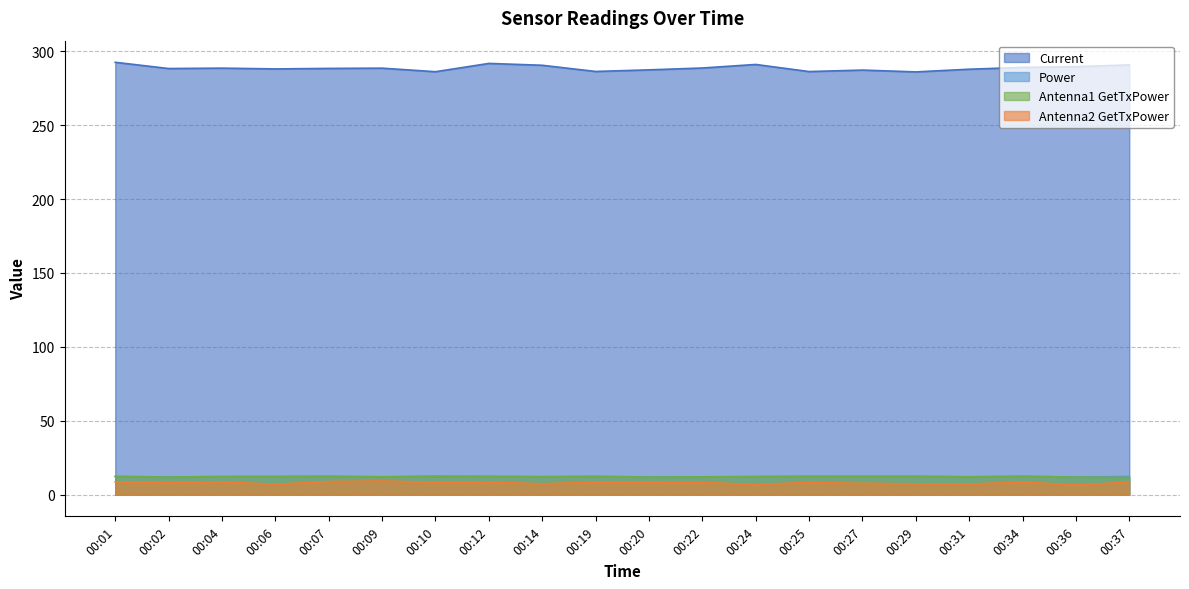

Where is the first local minimum for Antenna1 GetTxPower?

00:02